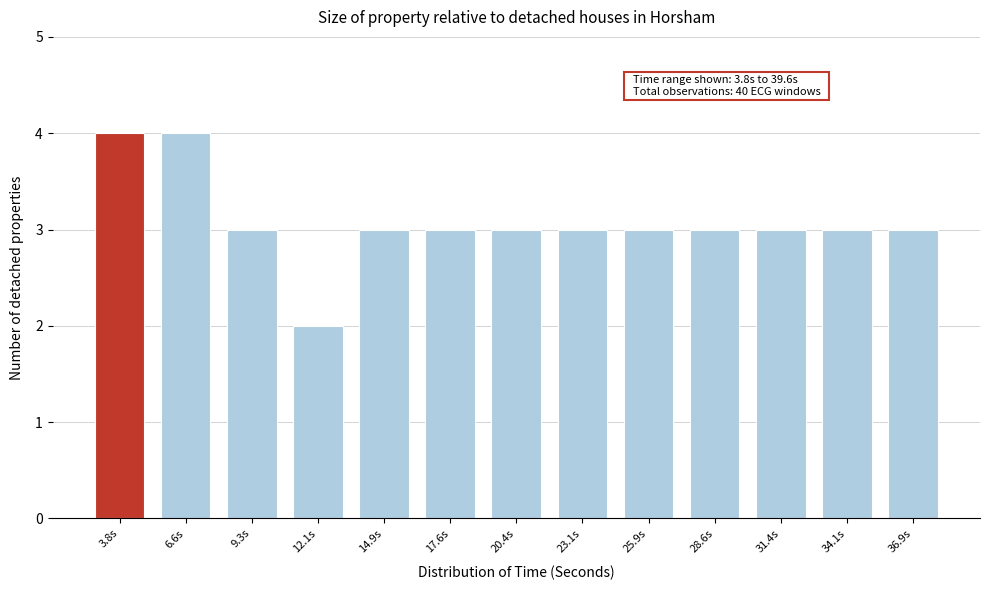

Reading right to left, what are all the values shown in this chart?

3	3	3	3	3	3	3	3	3	2	3	4	4